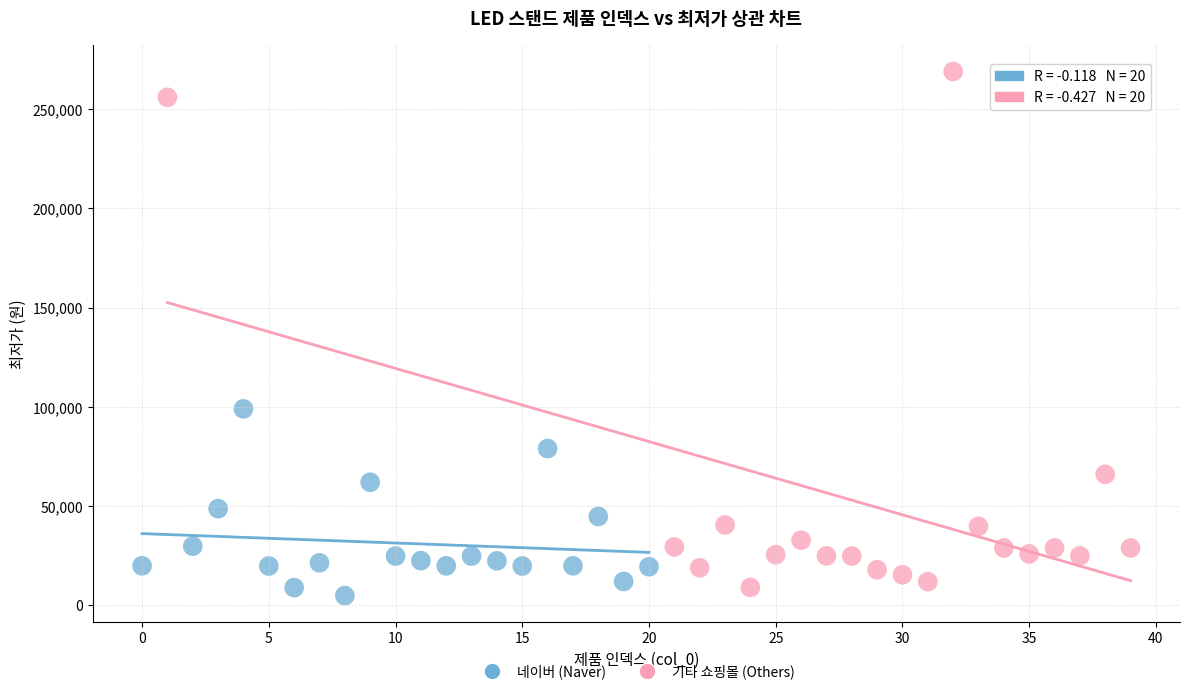

Which series has the widest spread of Y values?

기타 쇼핑몰 (Others)